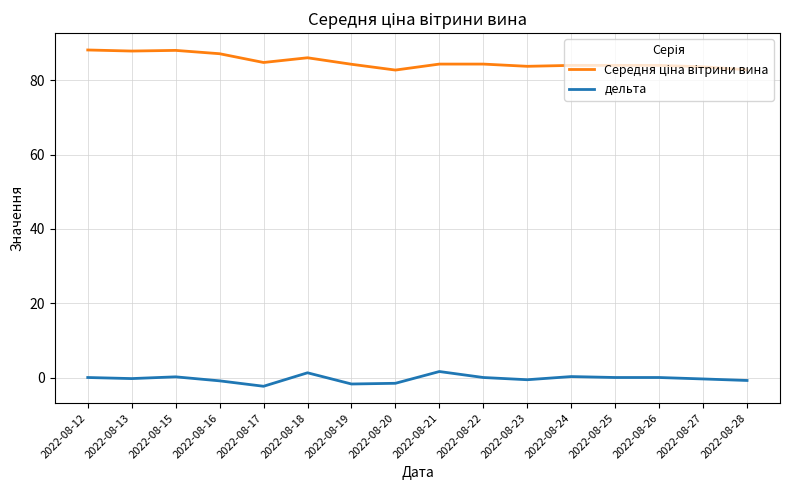

What is the minimum value shown in the chart?

-2.4